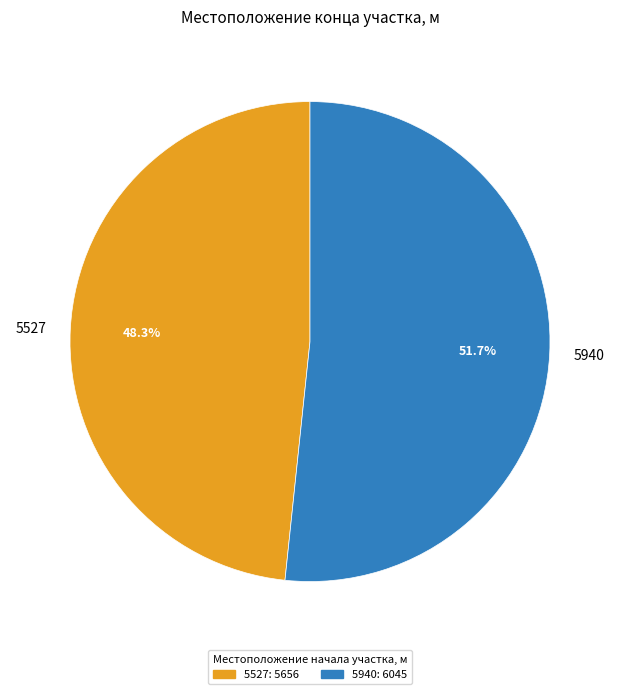

Rank the categories by value from highest to lowest.

5940, 5527